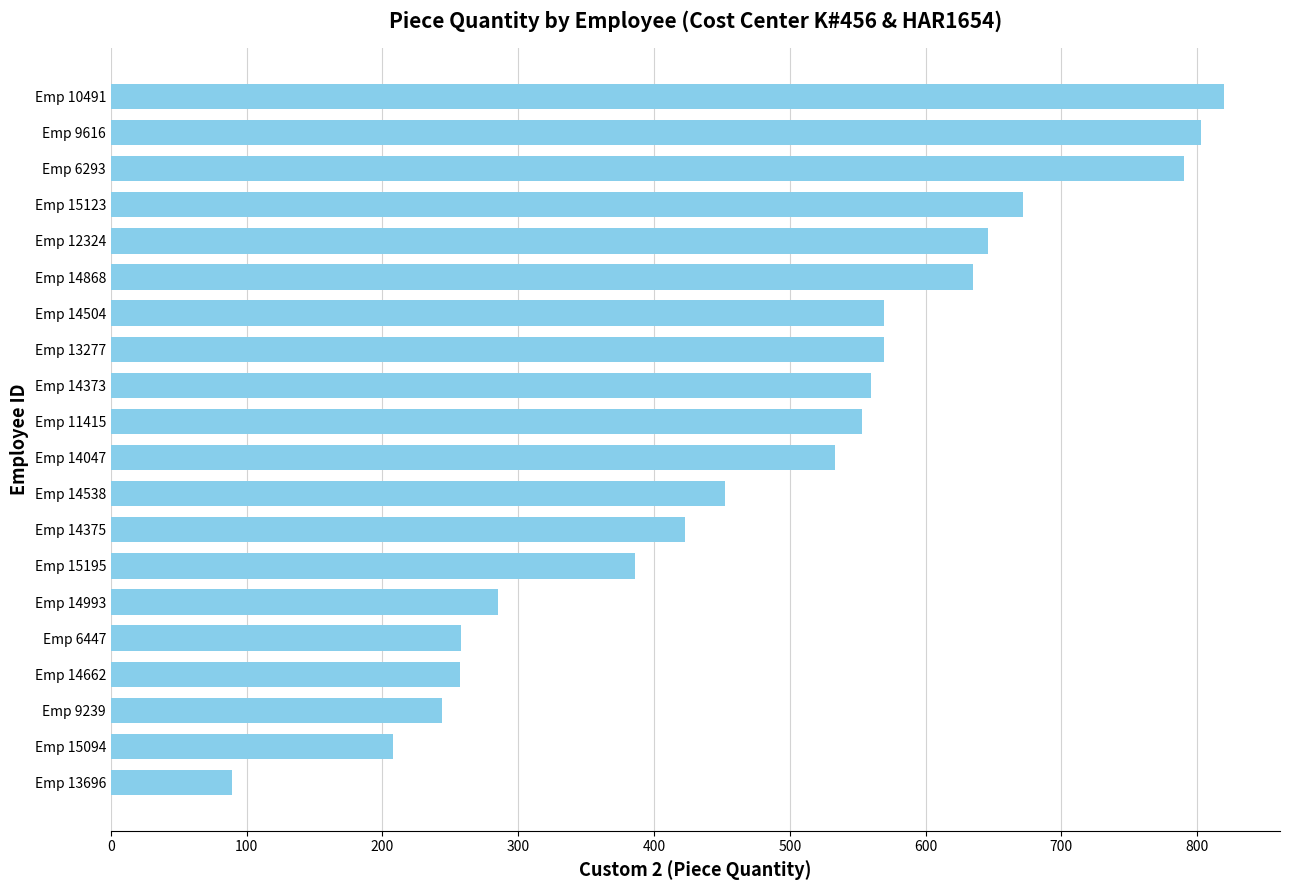

True or false: the data shows 569 at Emp 13277.

True